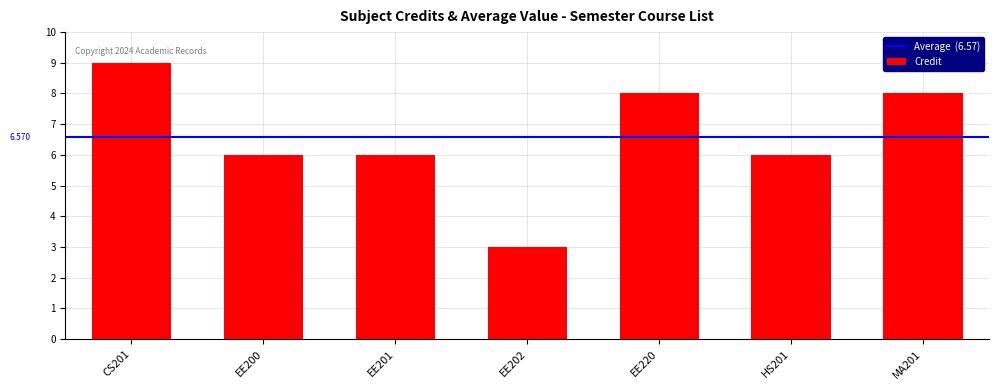

What is the difference between the maximum and second lowest values?

3